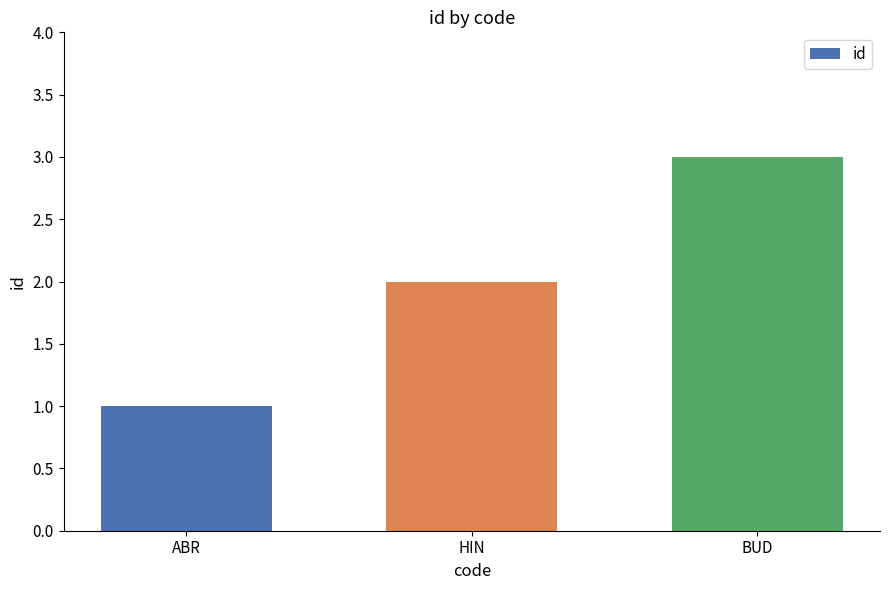

What is the label of the 2nd bar from the left?

HIN